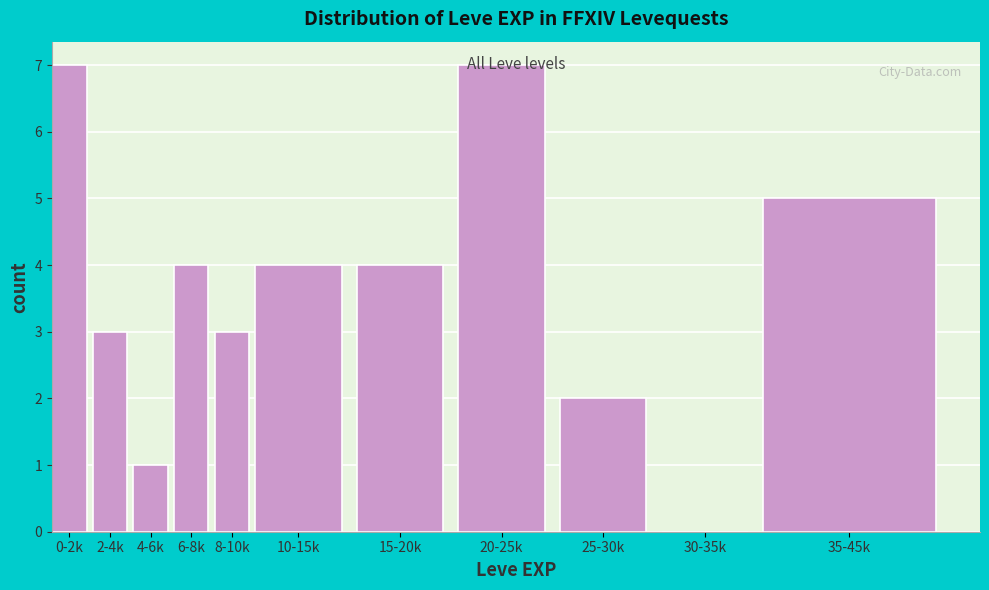

What is the sum of the values at 35-45k and 20-25k?

12